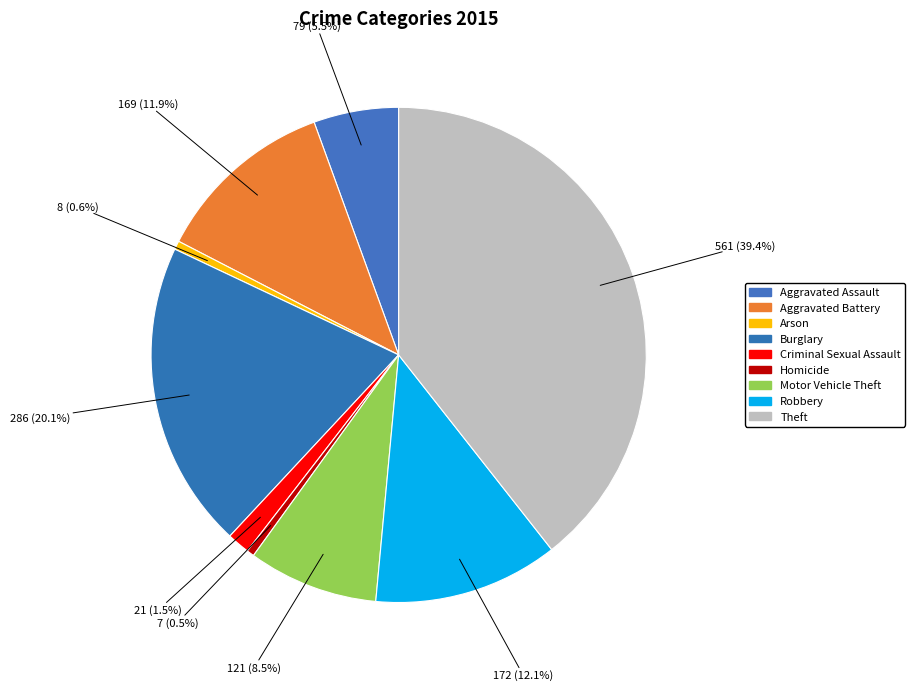

What is the largest slice in the pie chart?

Theft